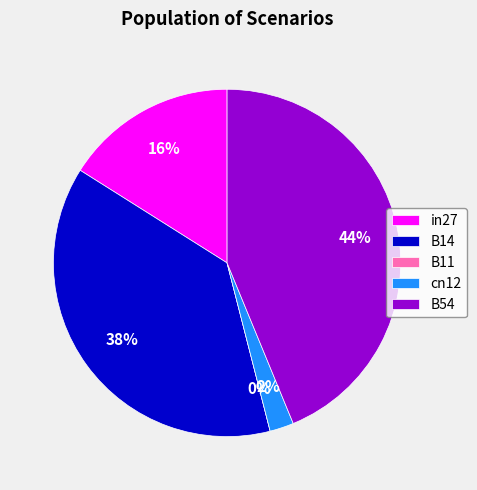

To the nearest percent, what is the average slice percentage?

20%